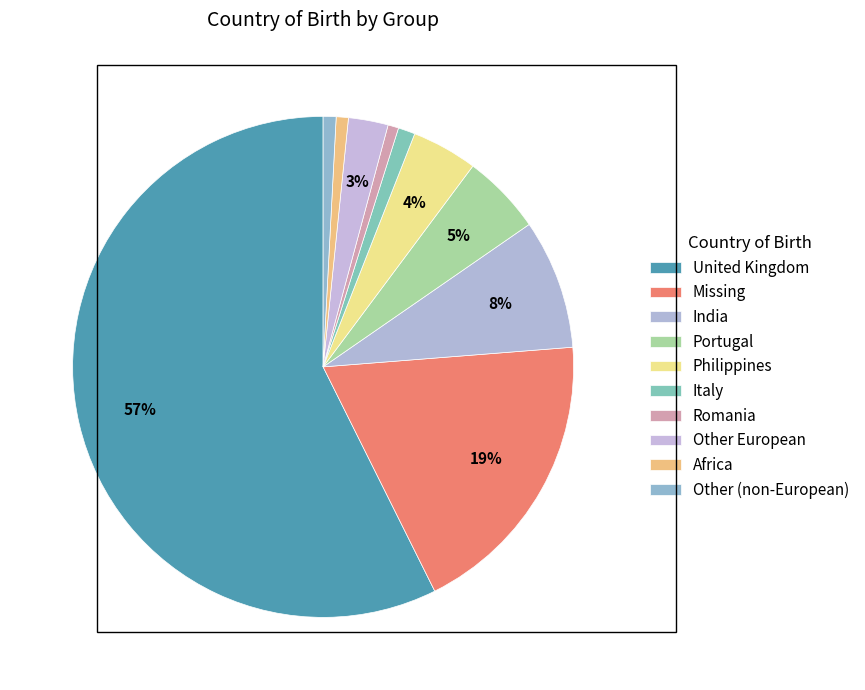

How many slices are in this pie chart?

10